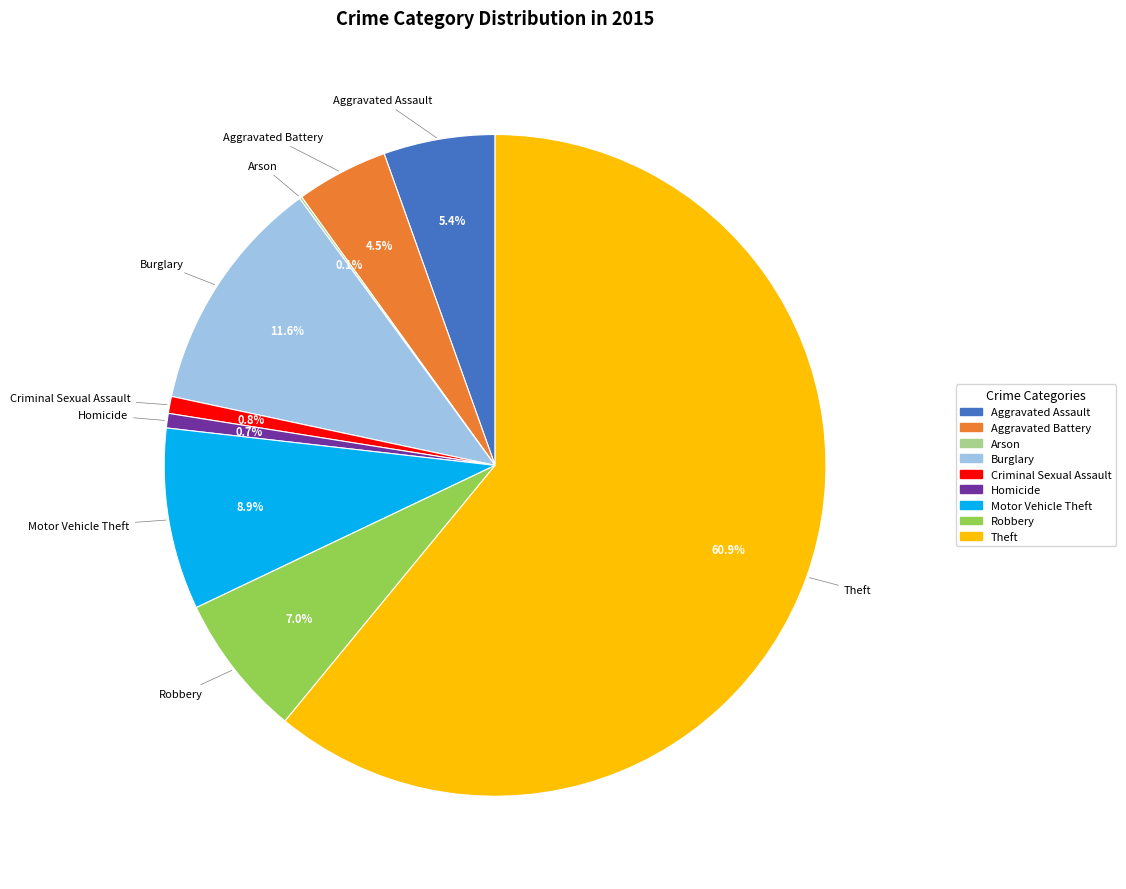

What portion of the pie excludes Homicide?

99.3%